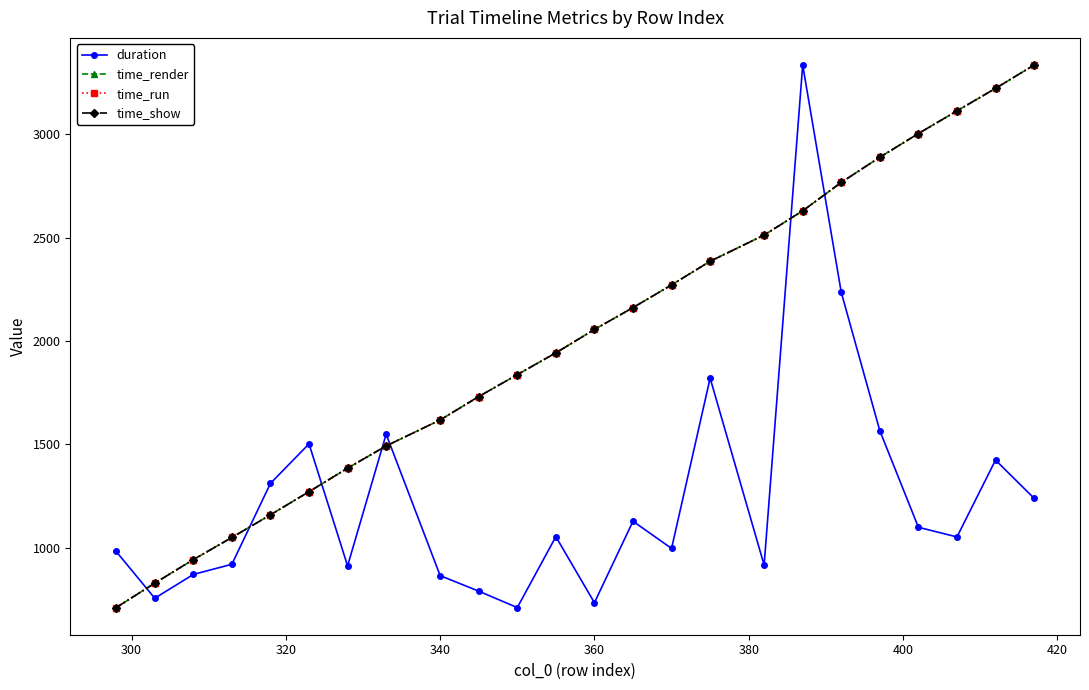

What is the sum of all time_show values?

48325.3